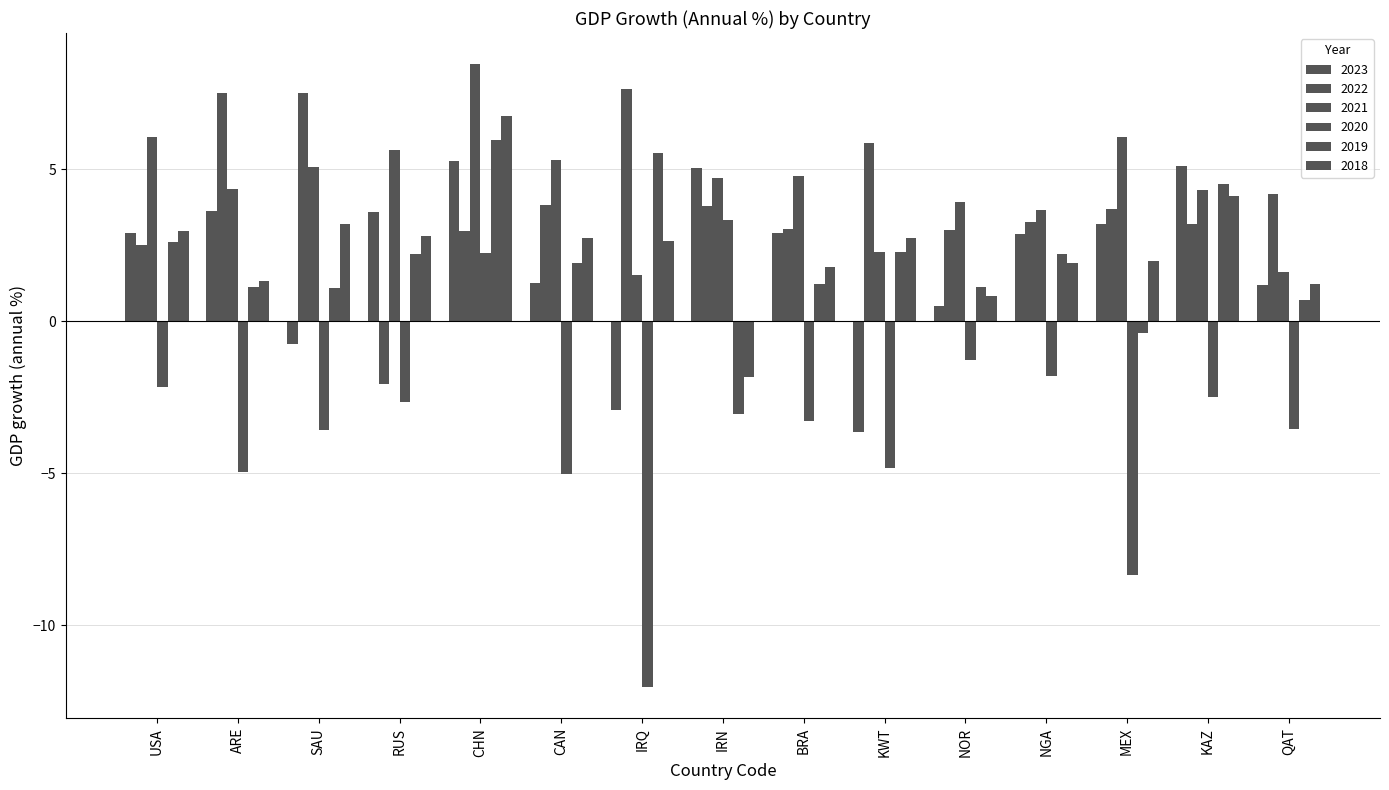

What is the sum of the 2018 values at CHN and MEX?

8.7